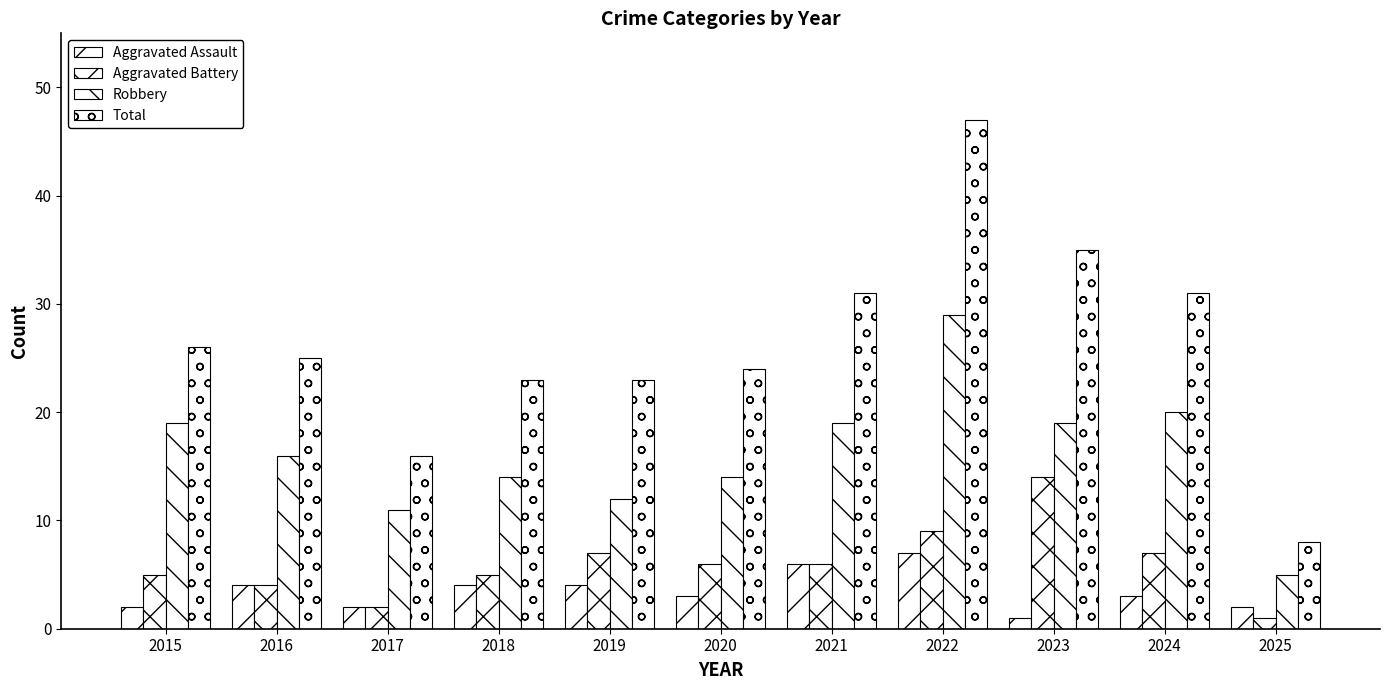

Reading left to right, extract all data points from this chart.

Aggravated Assault: 2	4	2	4	4	3	6	7	1	3	2
Aggravated Battery: 5	4	2	5	7	6	6	9	14	7	1
Robbery: 19	16	11	14	12	14	19	29	19	20	5
Total: 26	25	16	23	23	24	31	47	35	31	8